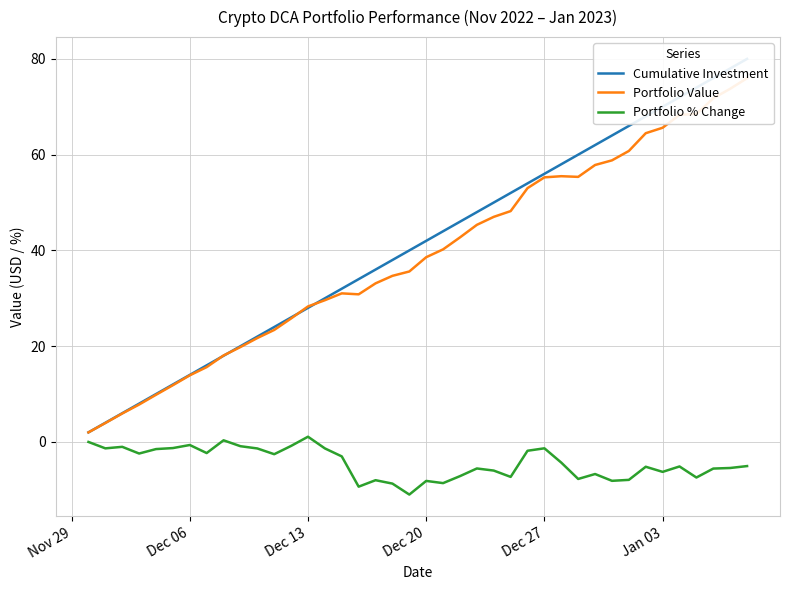

The Portfolio % Change series shows -6.2 at Jan 03. True or false?

True